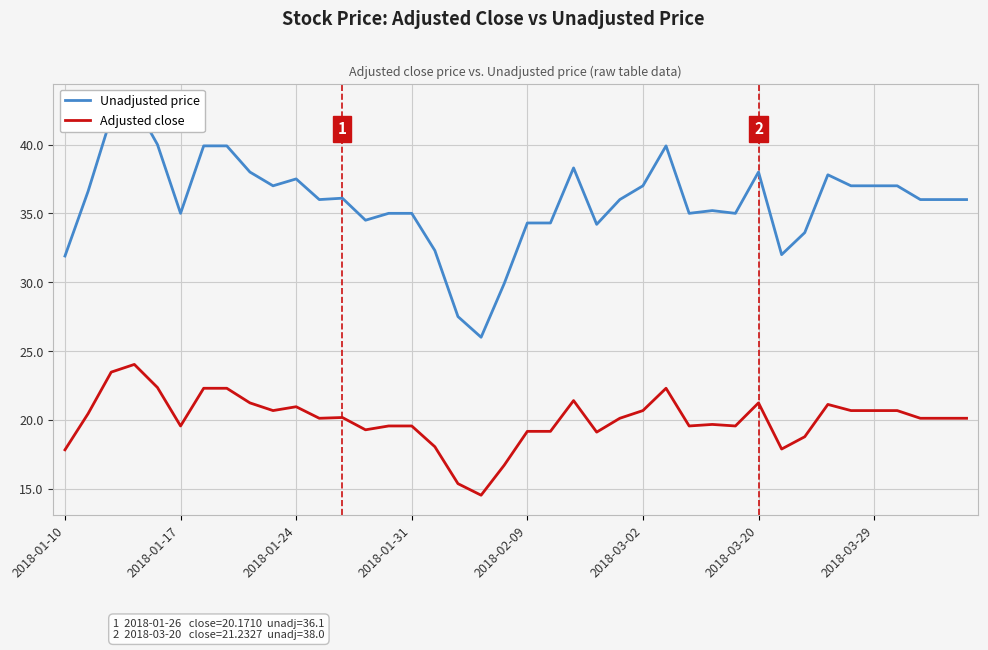

What is the difference between the second highest and minimum values in the Unadjusted price series?

16.0